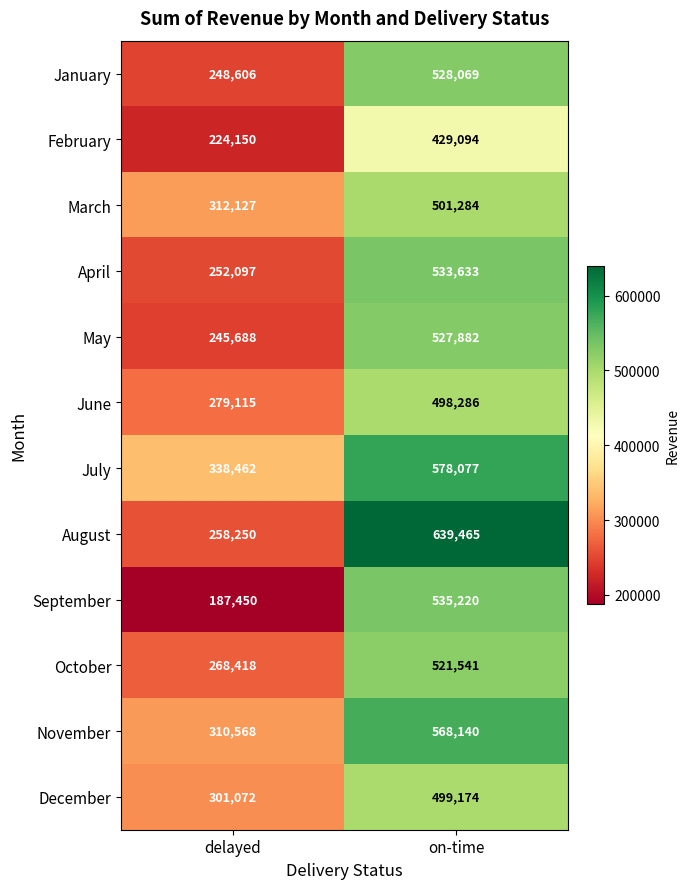

What is the spread (max minus min) of values at on-time?

210371